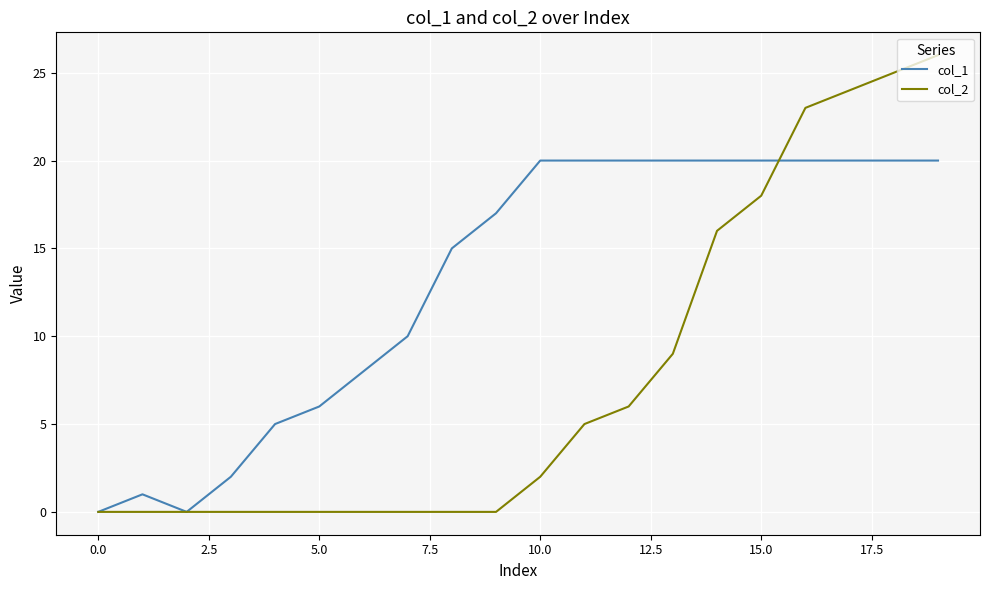

Which series has the largest total across all categories?

col_1